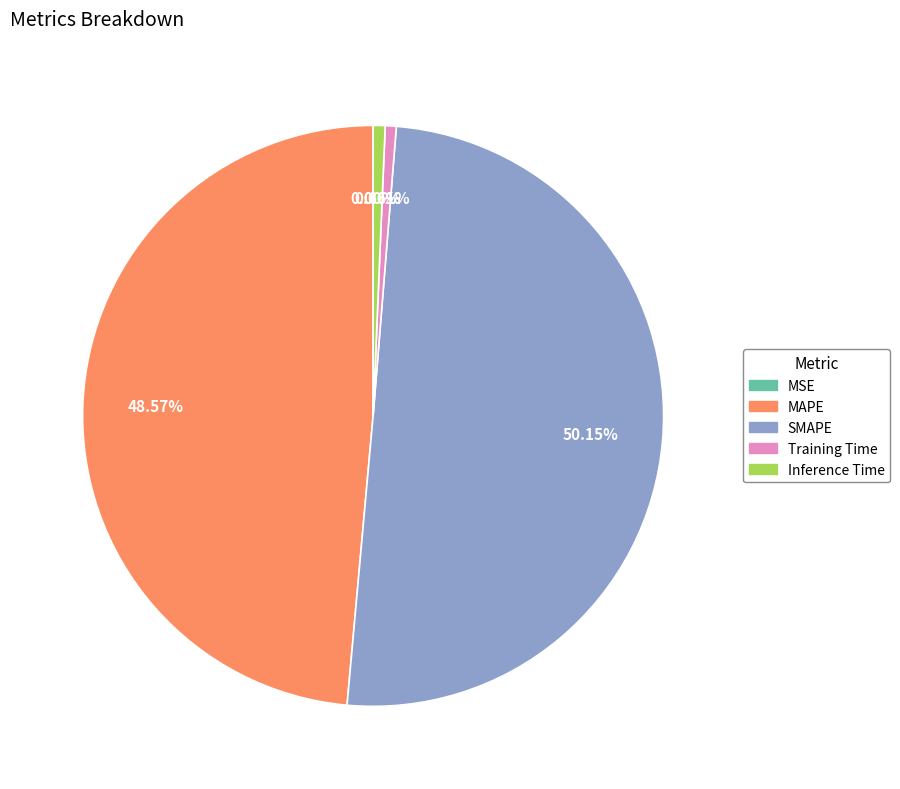

To the nearest percent, what percentage of the pie is SMAPE?

50%